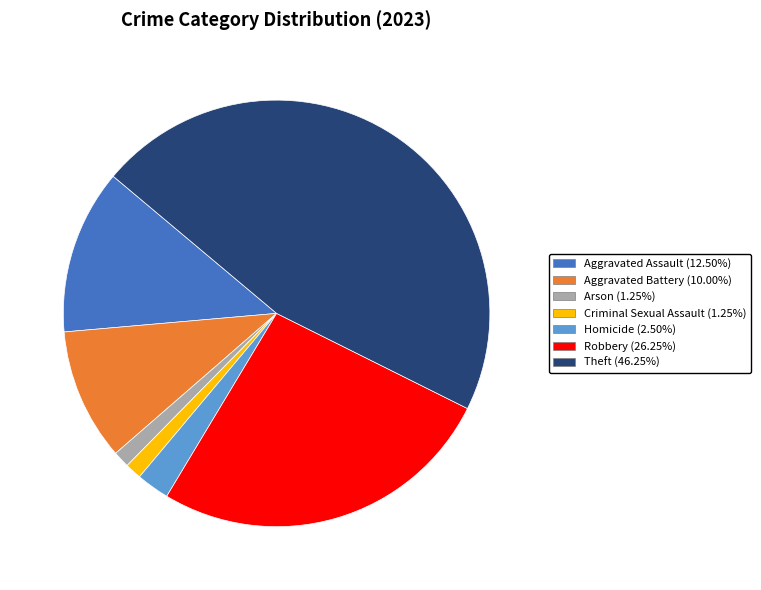

Is there a majority slice in this chart?

No